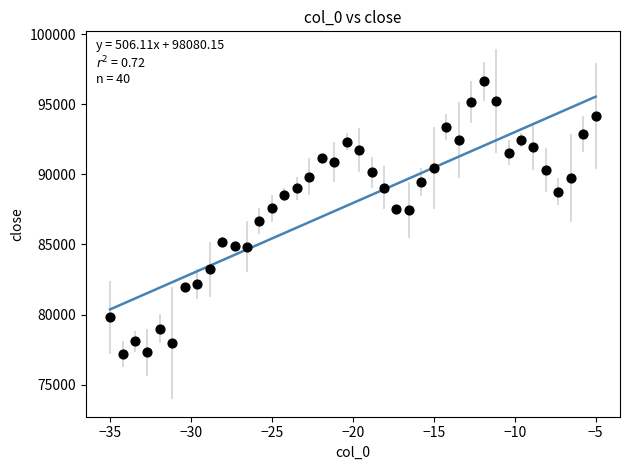

What is the range of Y values (max minus min)?

19460